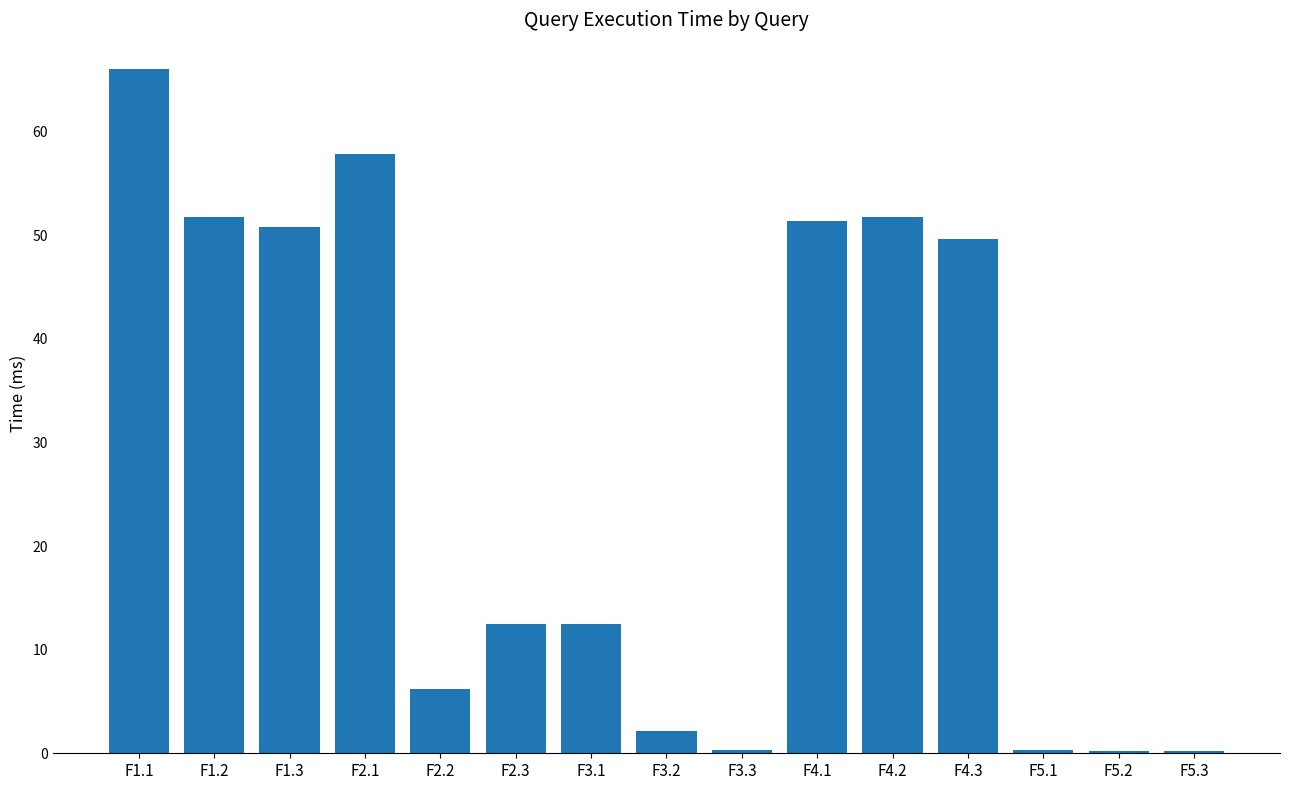

What is the label of the 12th bar from the right?

F2.1